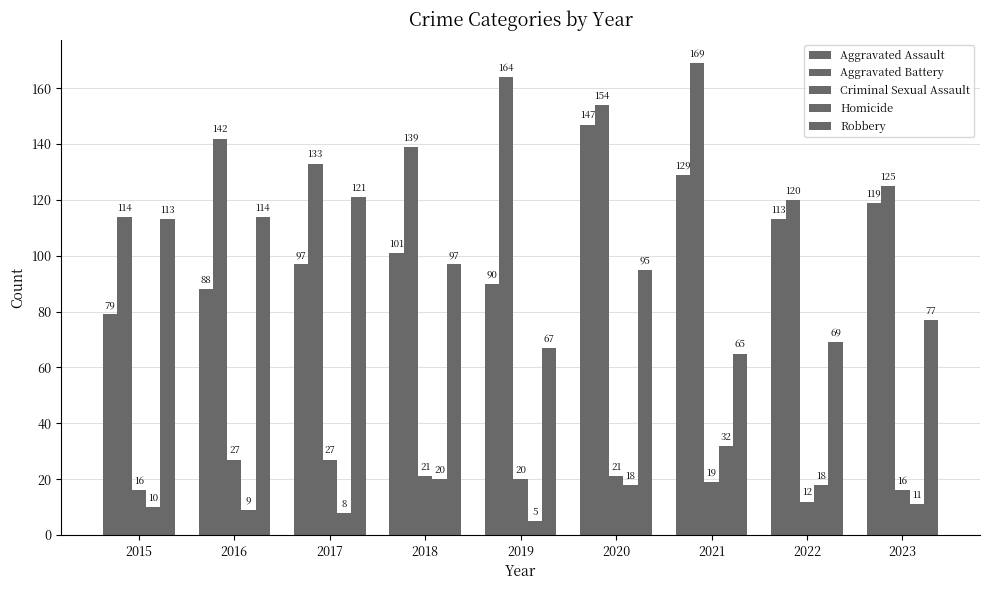

At which label does Aggravated Assault first exceed 101?

2020